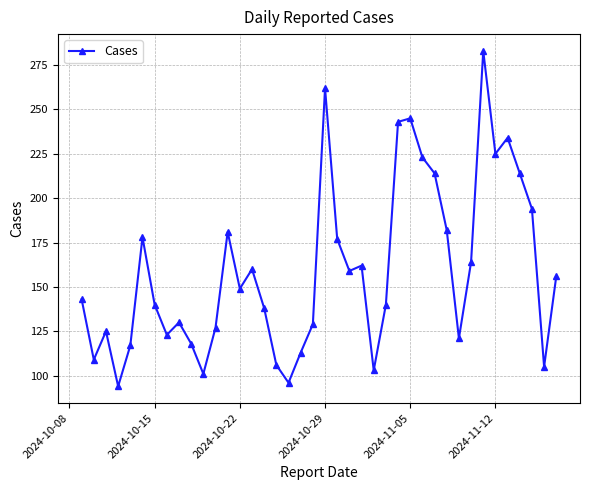

What is the minimum value shown in the chart?

94